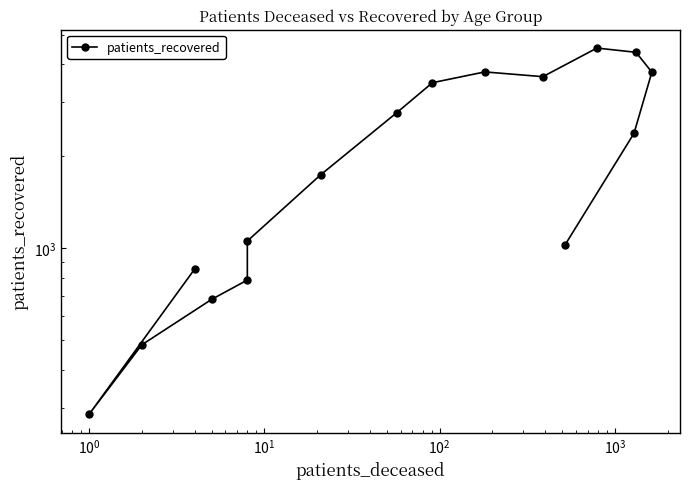

What is the value of the 10th point from the left?

3777